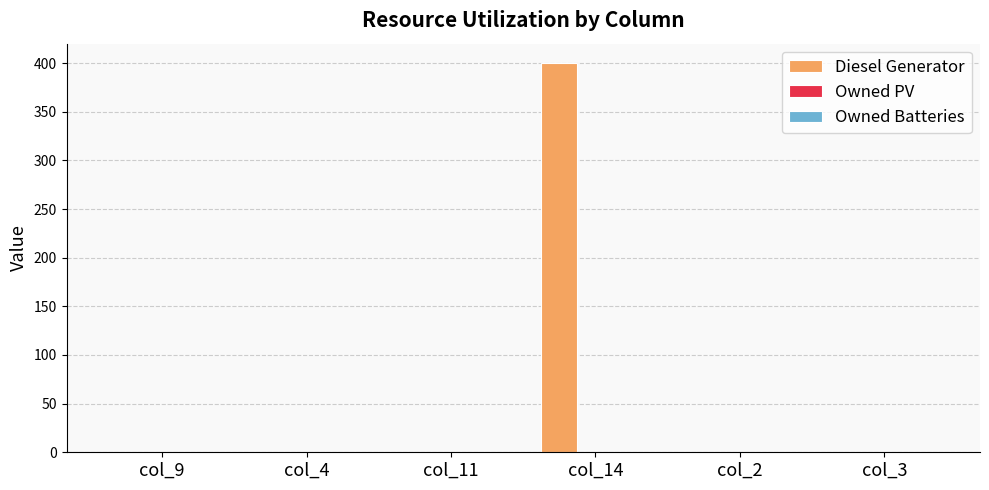

Are the bars horizontal?

No